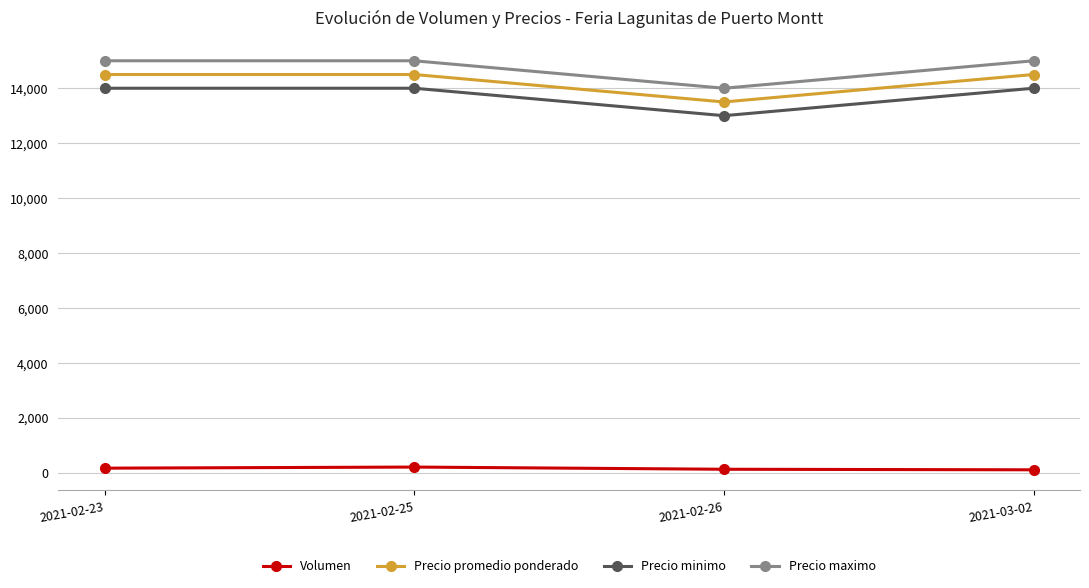

Is this an area chart (filled region under the line)?

No